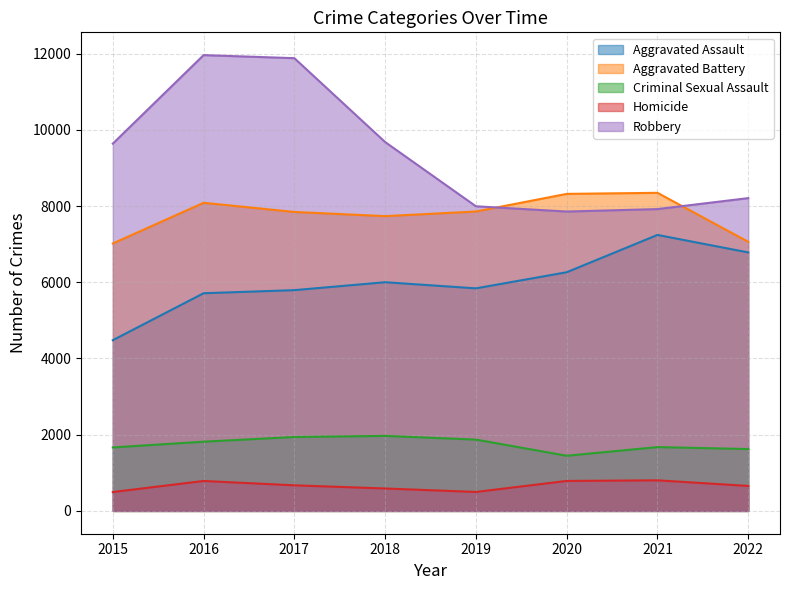

At how many categories does at least one series exceed 3562?

8